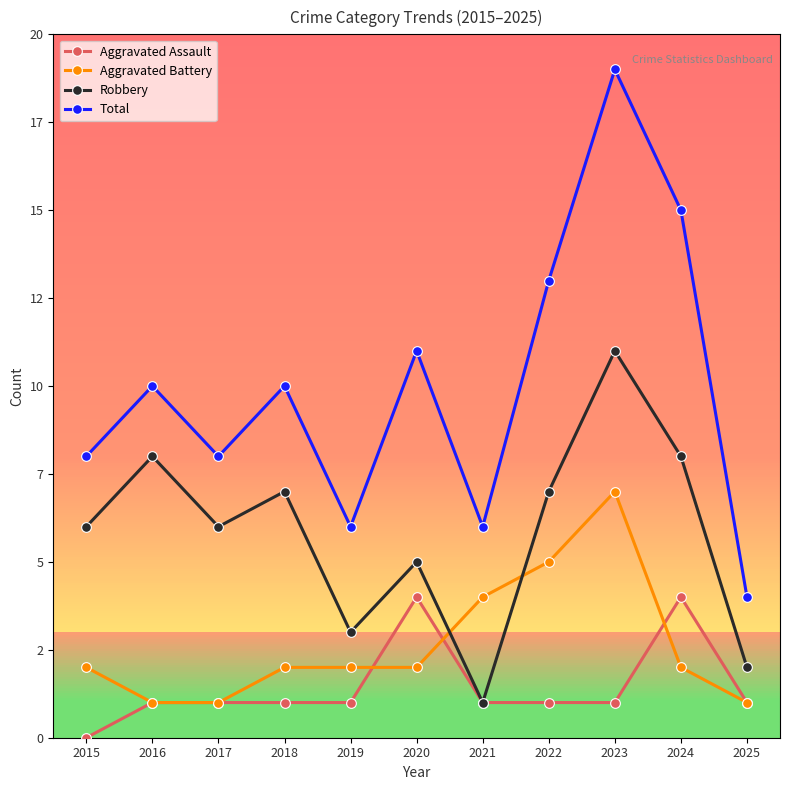

Where does the Aggravated Assault series first go above 1?

2020